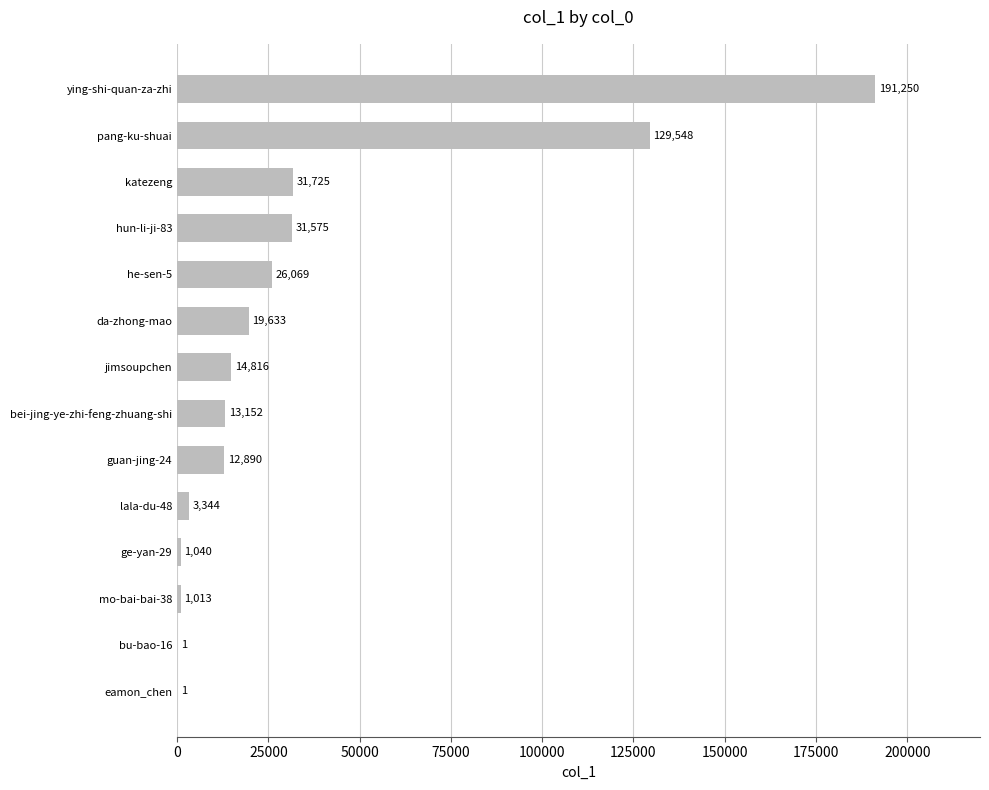

What is the approximate value at bei-jing-ye-zhi-feng-zhuang-shi, to the nearest 10?

13150